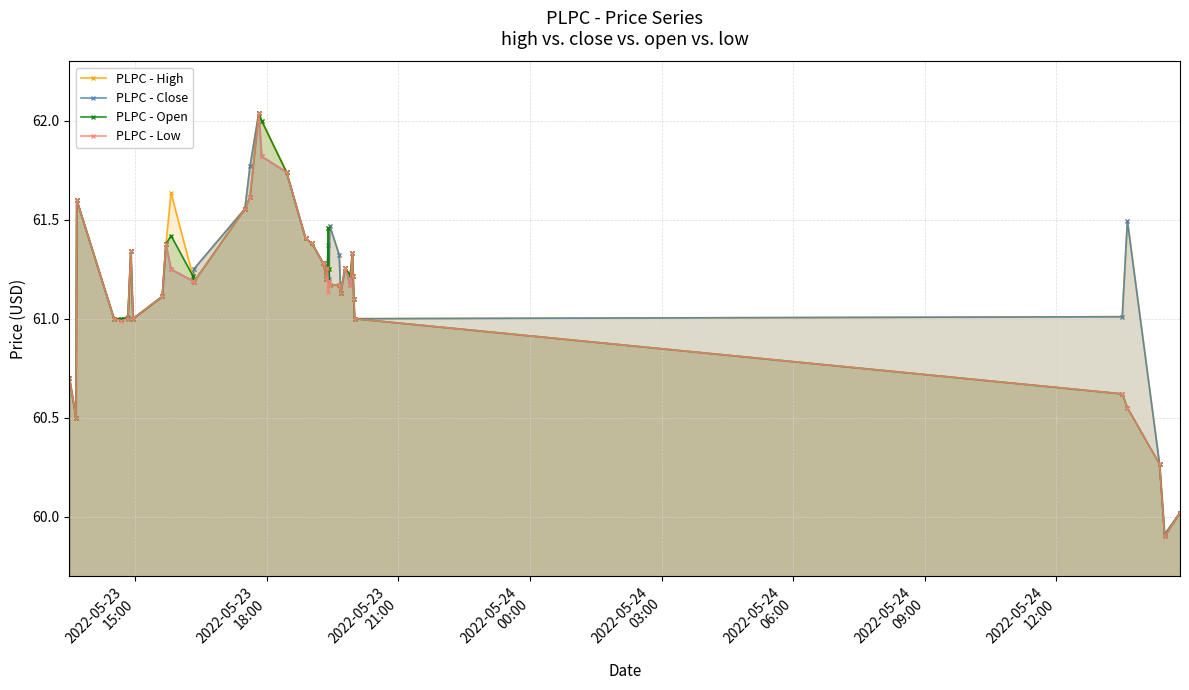

True or false: PLPC - Open has more than 2 points higher than both neighbors.

True